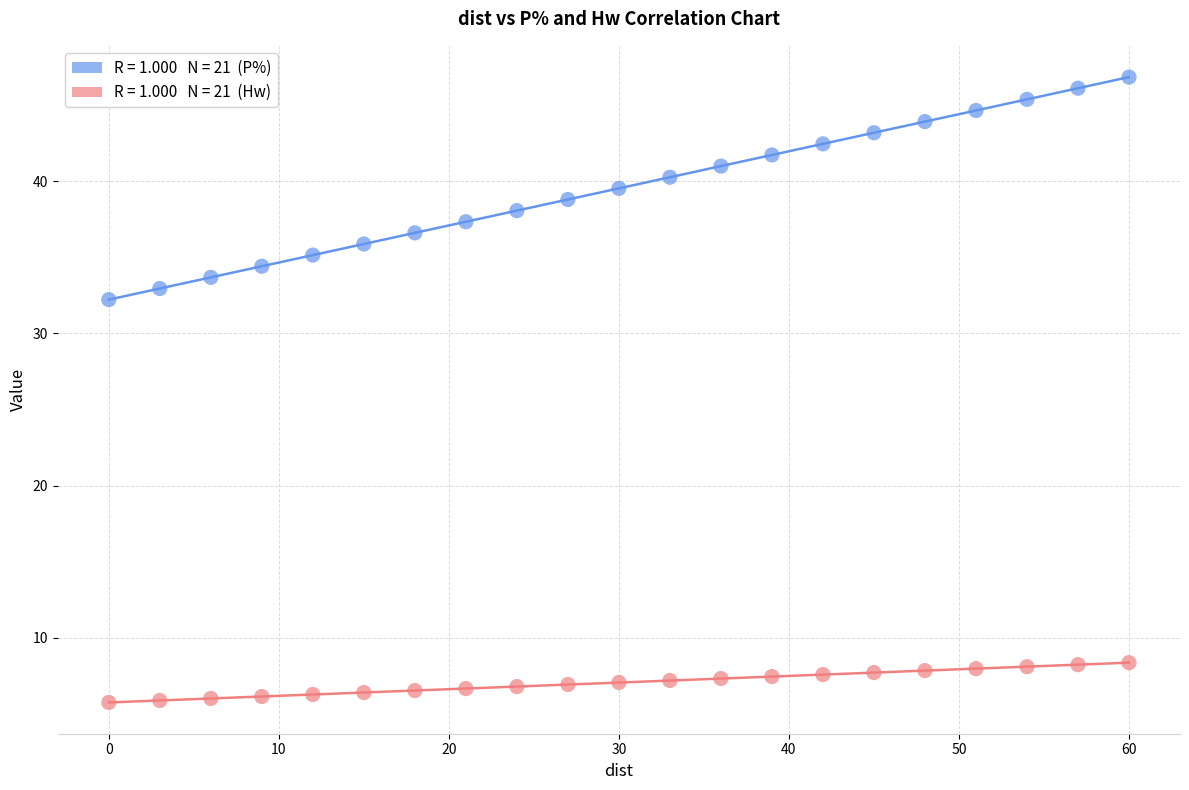

Across all series, what Y value is closest to 26?

32.2